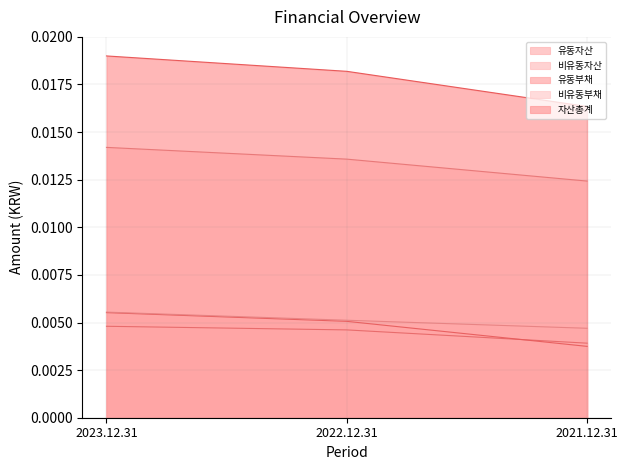

Is it true that 비유동부채 equals 0.0 at 2022.12.31?

True